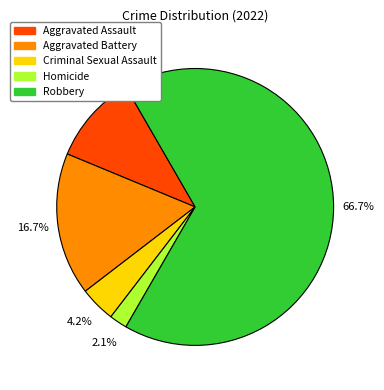

What is the majority slice?

Robbery